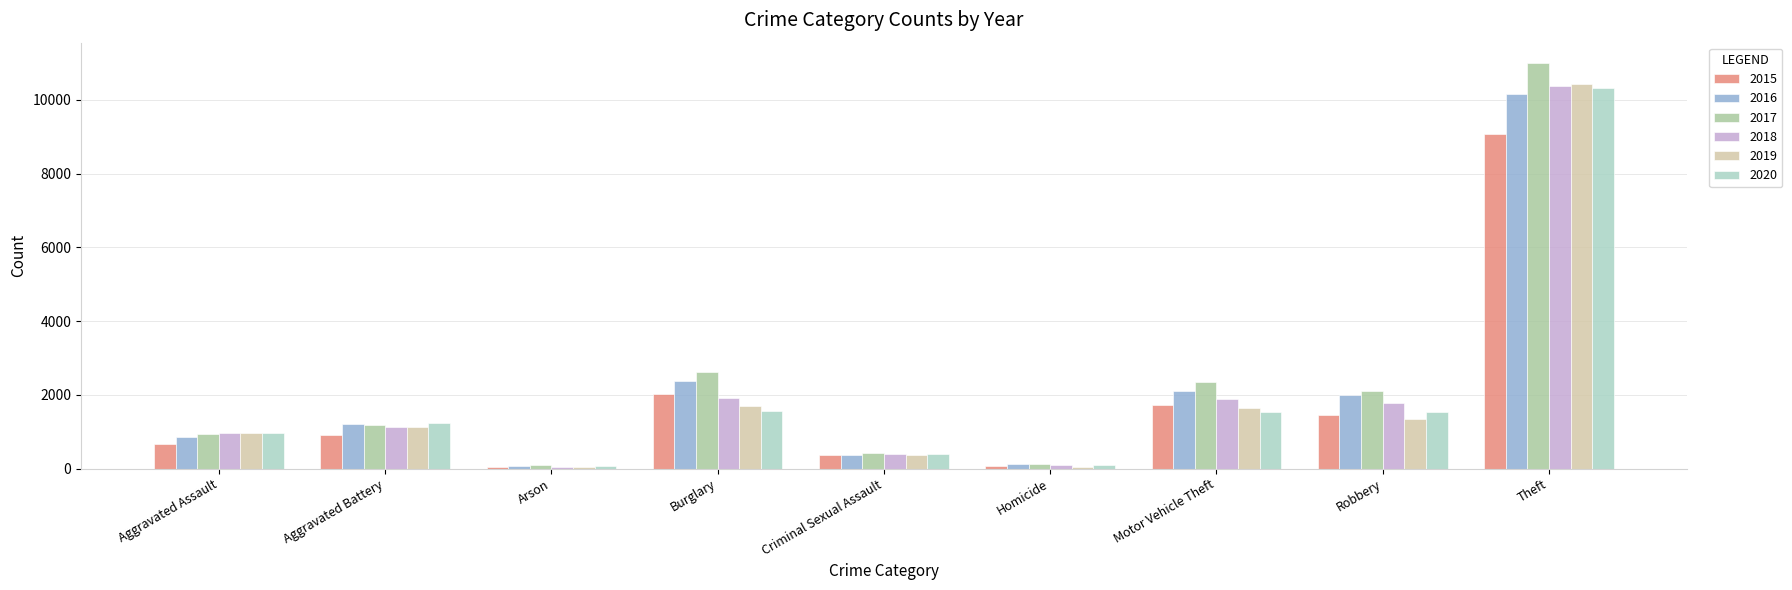

Between Burglary and Theft, which series saw the biggest shift?

2020